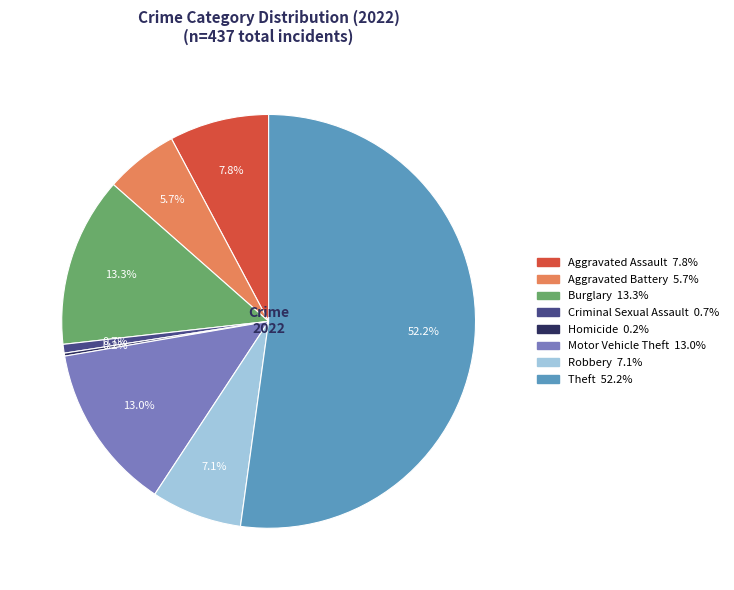

Is there a majority slice in this chart?

Yes